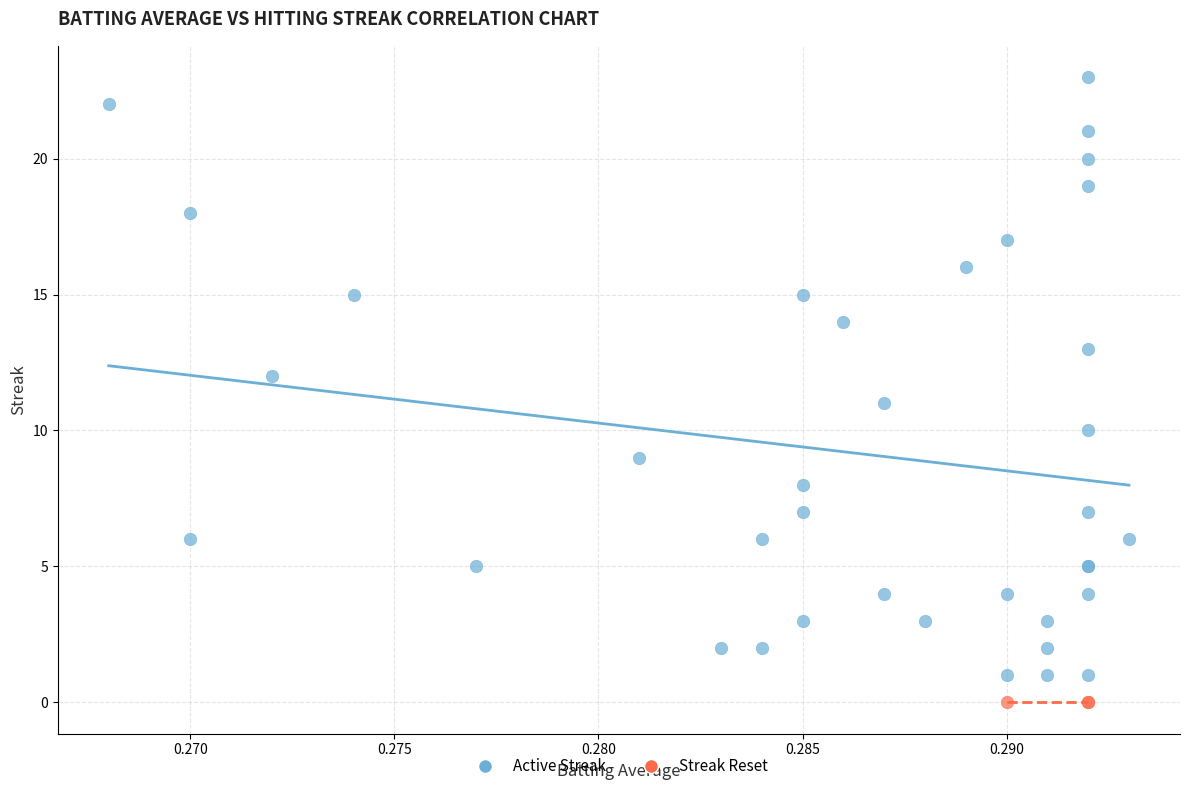

Which series reaches the maximum Y coordinate?

Active Streak